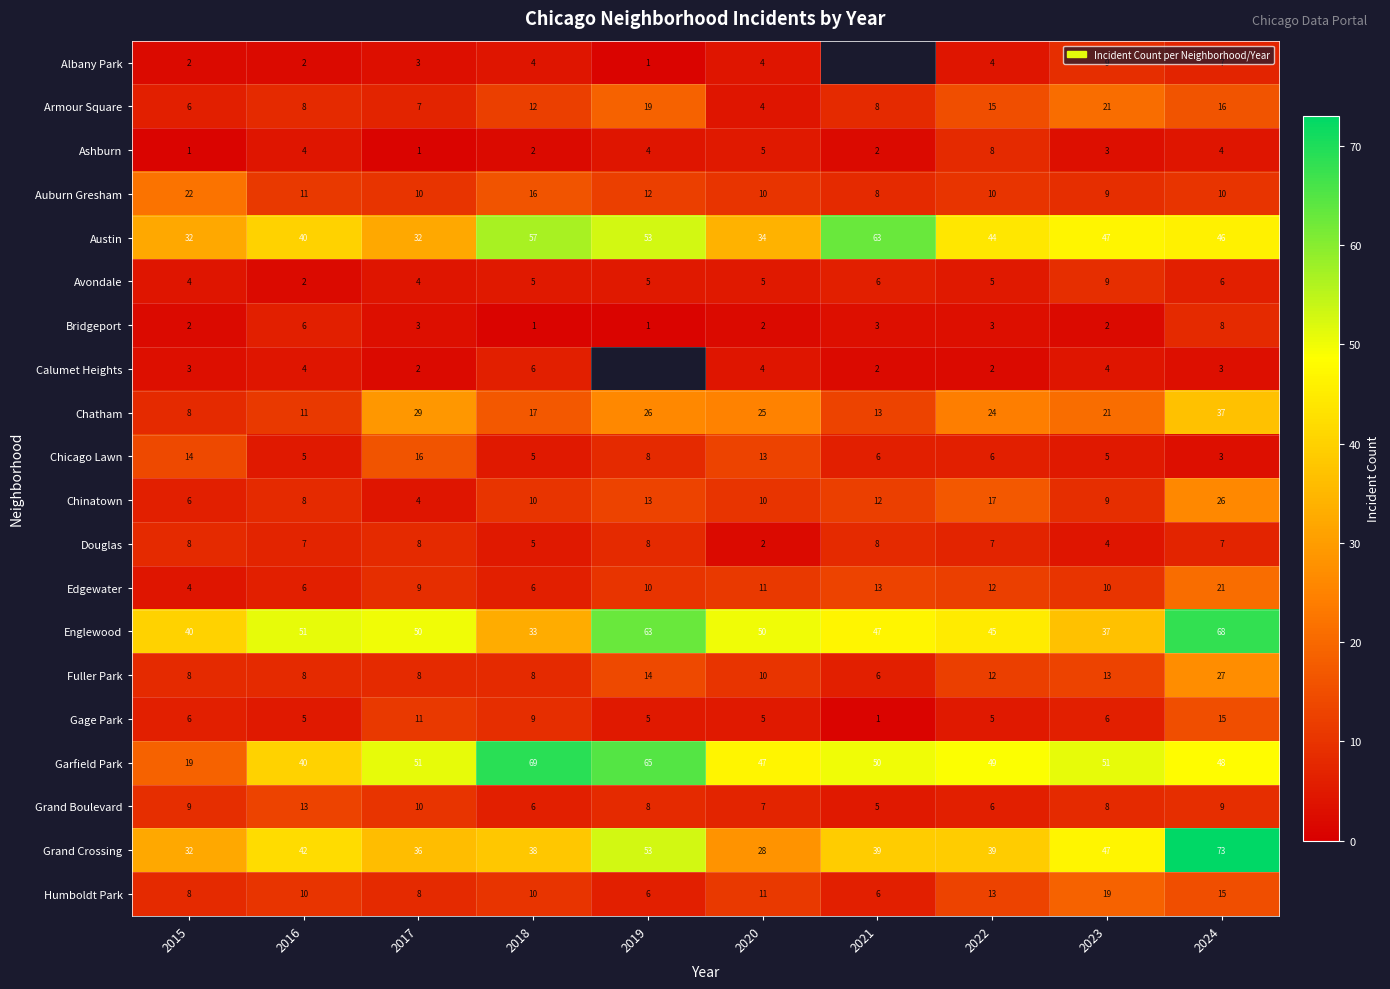

What is the spread (max minus min) of values at 2022?

47